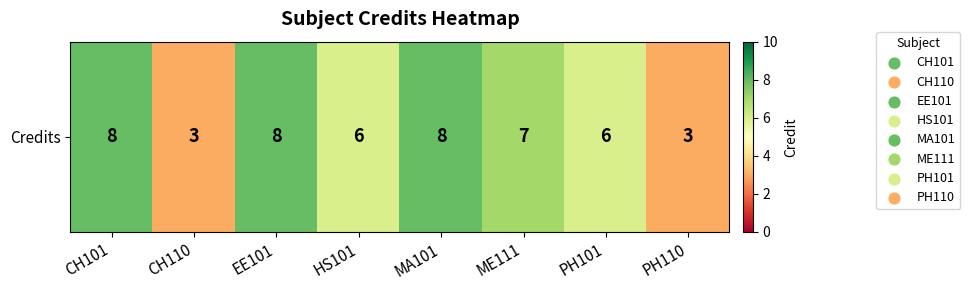

What is the change in value from CH101 to CH110?

-5